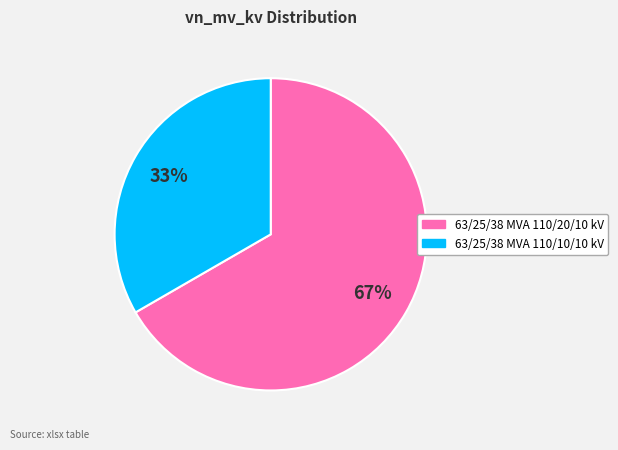

Is 63/25/38 MVA 110/10/10 kV the majority of the pie?

No